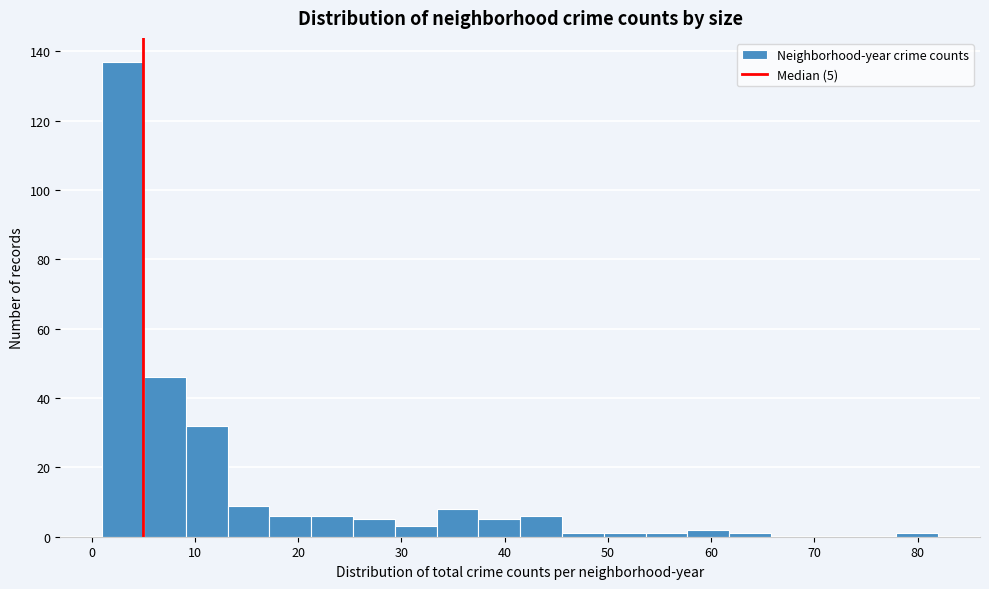

Which range on the x-axis has the tallest bar?

1 to 5